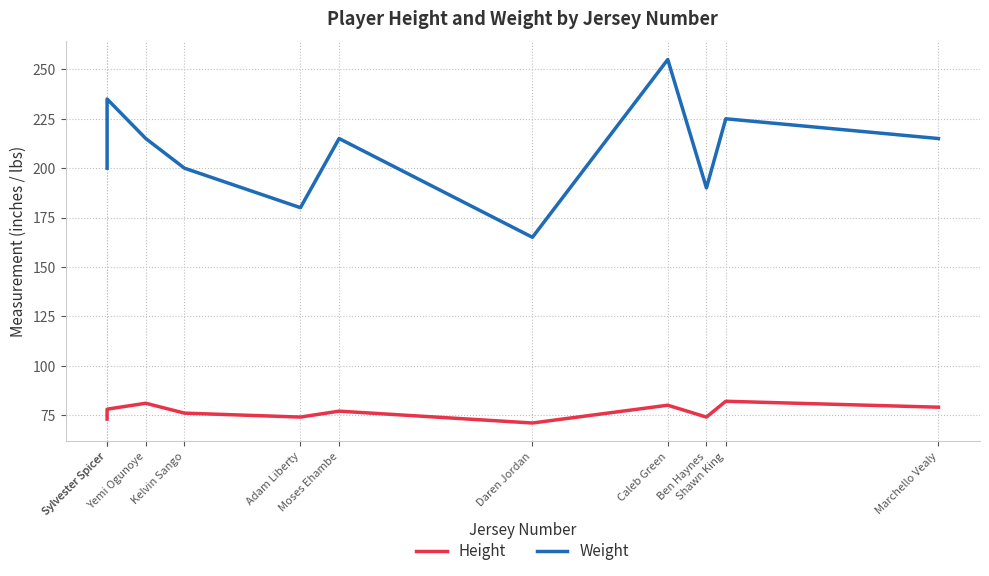

What is the value of the Height point at the 9th from the left?

74